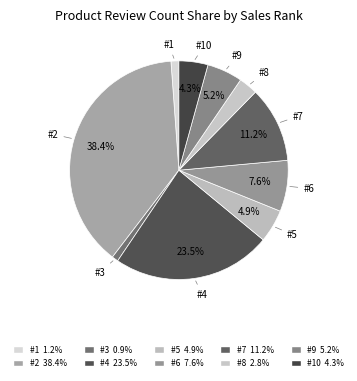

Which slice is the largest?

#2